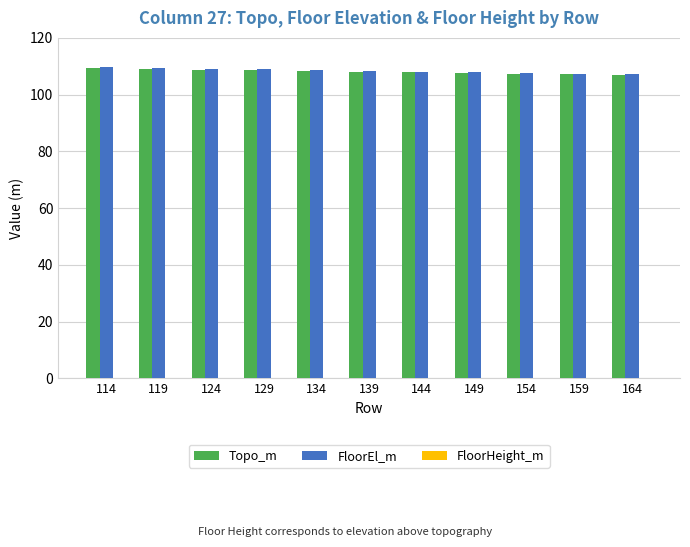

What is the highest value of the FloorEl_m series?

109.6